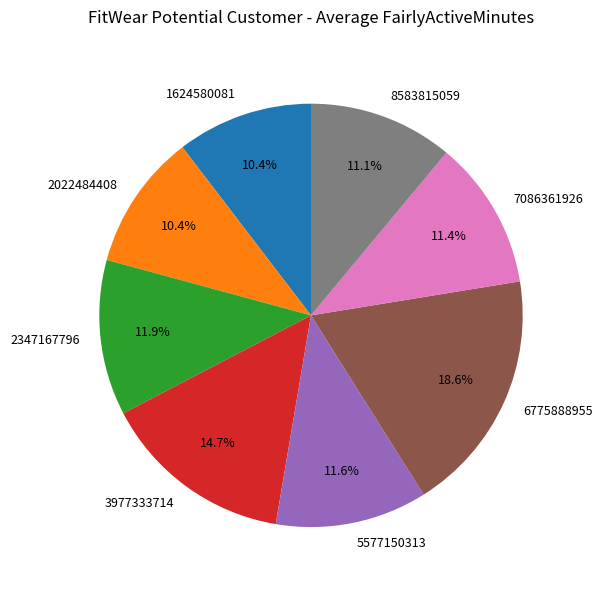

What portion of the pie excludes 2022484408?

89.6%